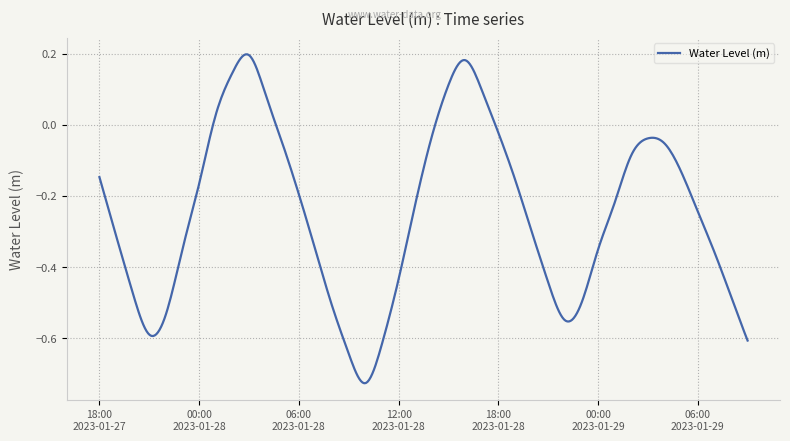

What is the difference between the maximum and minimum values?

0.9